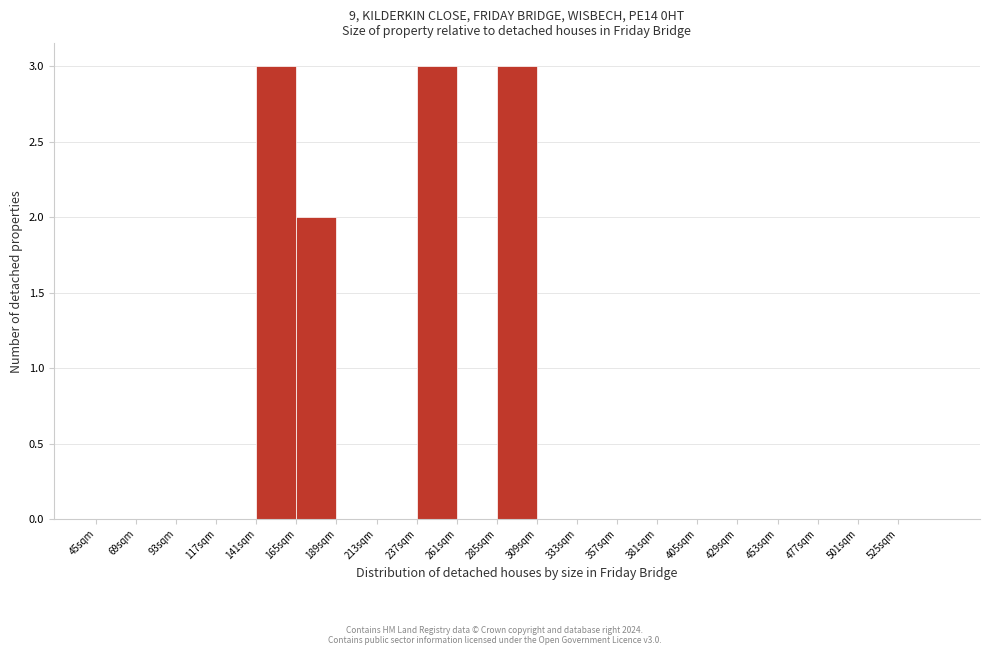

How tall is the bar that spans 285 to 309 on the x-axis? Neither the bar edges nor the heights are printed on the chart, so give them approximately, as read against the axes.

3